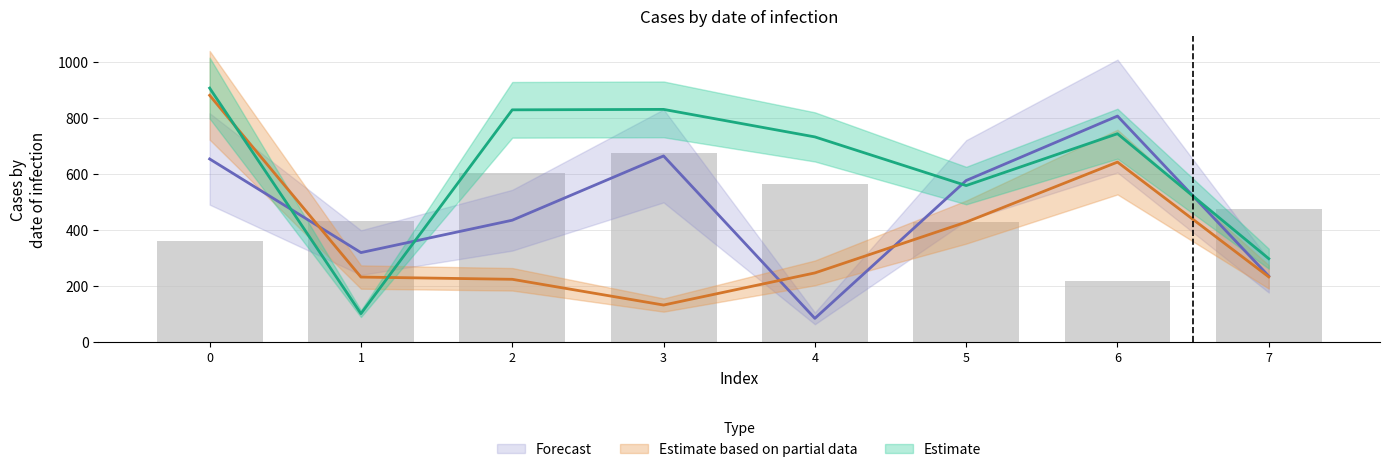

Reading left to right, extract all data points from this chart.

Estimate: 0=906.5	1=100.6	2=828.8	3=830.4	4=732.1	5=558.2	6=743.5	7=297.0
Estimate based on partial data: 0=880.7	1=231.4	2=223.3	3=131.4	4=246.1	5=427.7	6=642.1	7=231.9
Forecast: 0=653.3	1=318.7	2=434.4	3=664.1	4=83.7	5=576.3	6=806.6	7=234.7